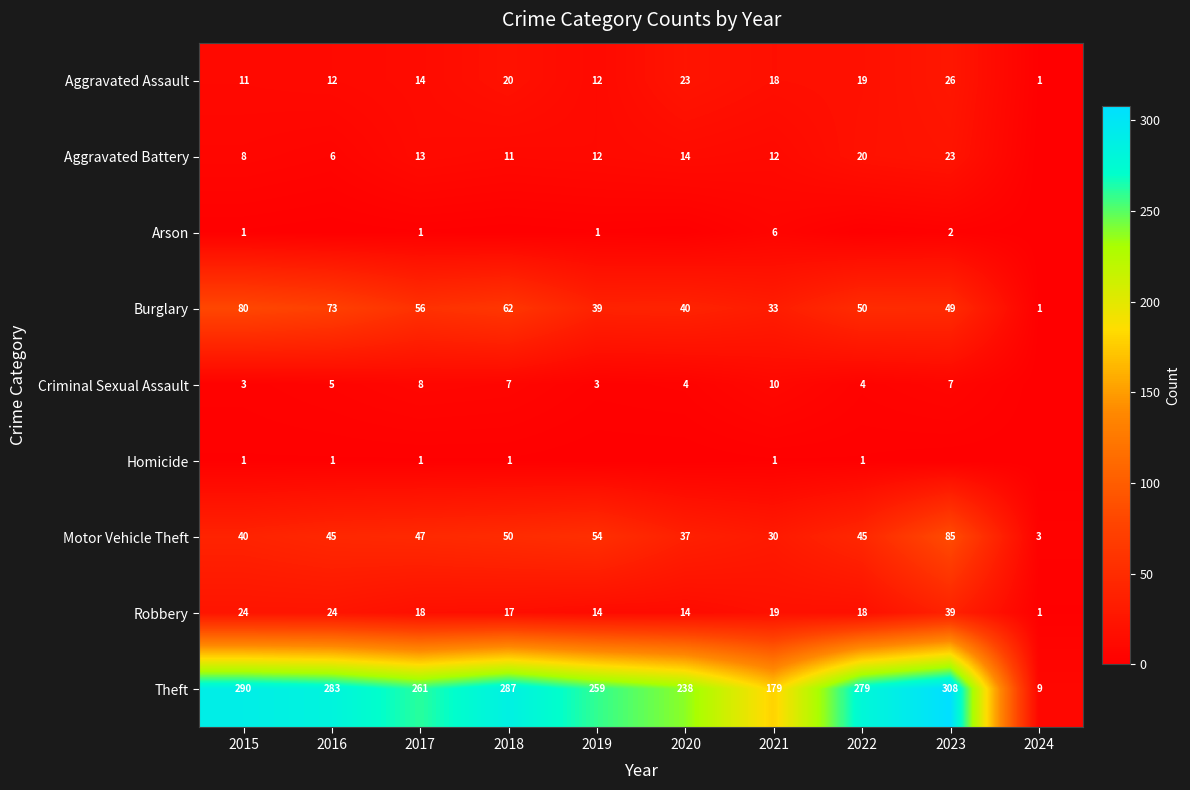

What is the sum of the Aggravated Battery values at 2017 and 2016?

19